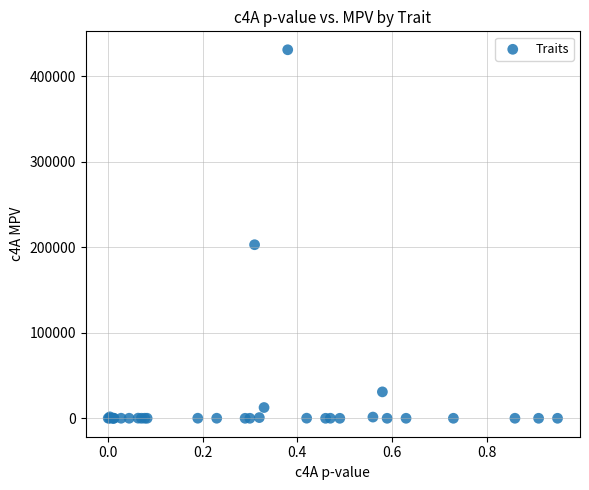

What Y value in the scatter plot is closest to 215500?

203000.0